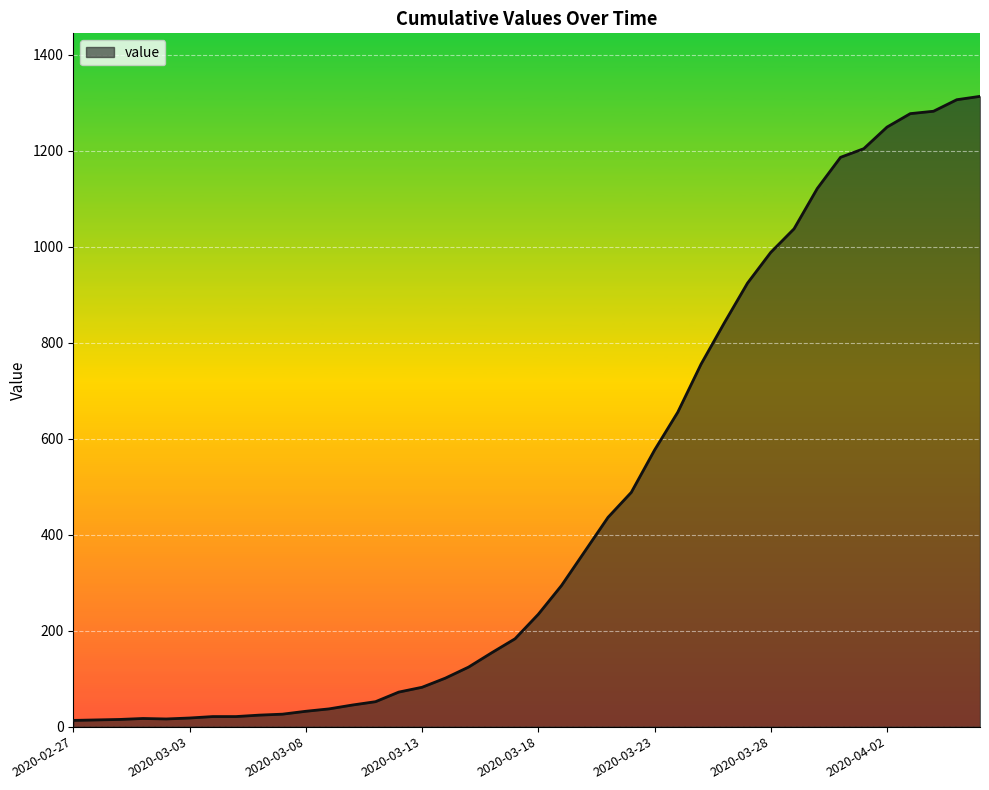

What is the maximum value shown in the chart?

1313